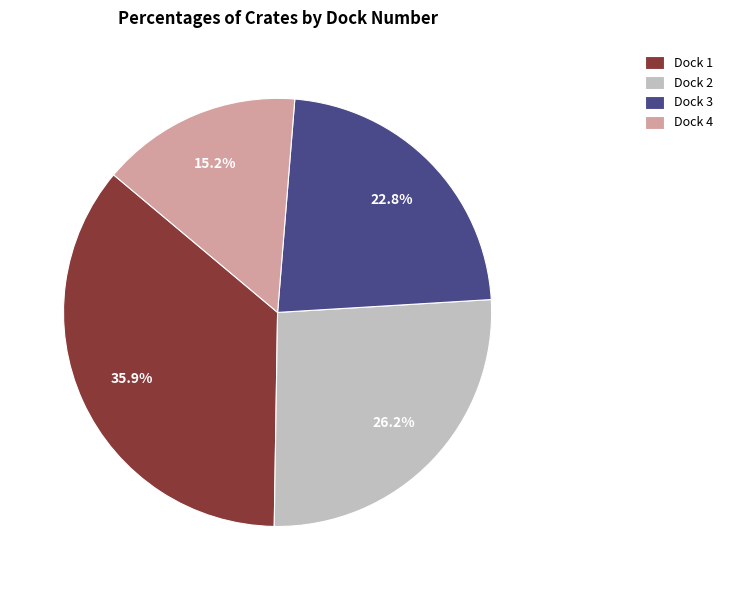

Which category has the smallest portion of the pie?

Dock 4